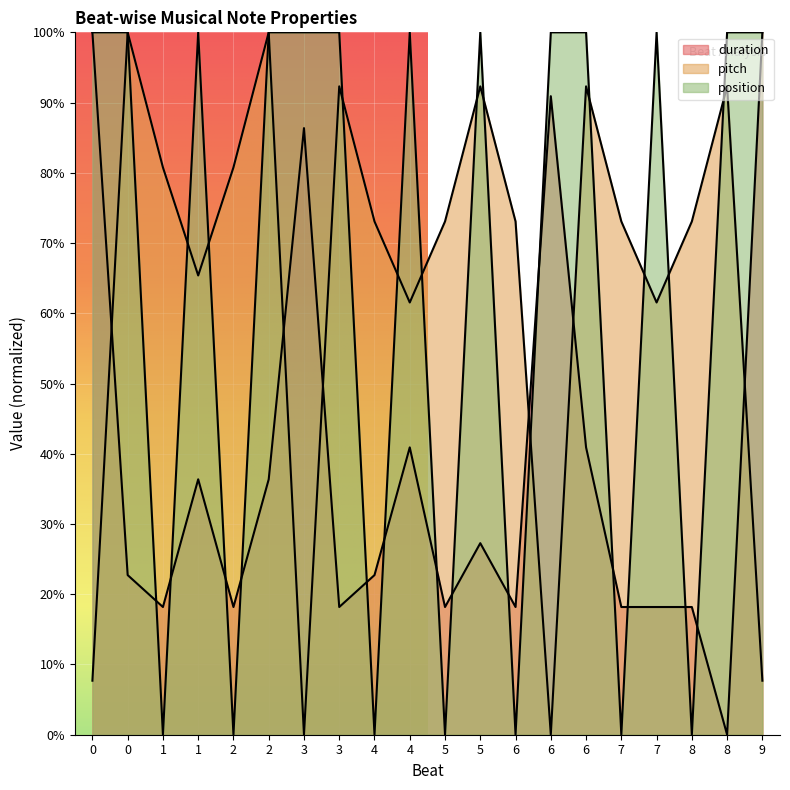

What value does the position series have at 1?

100.0